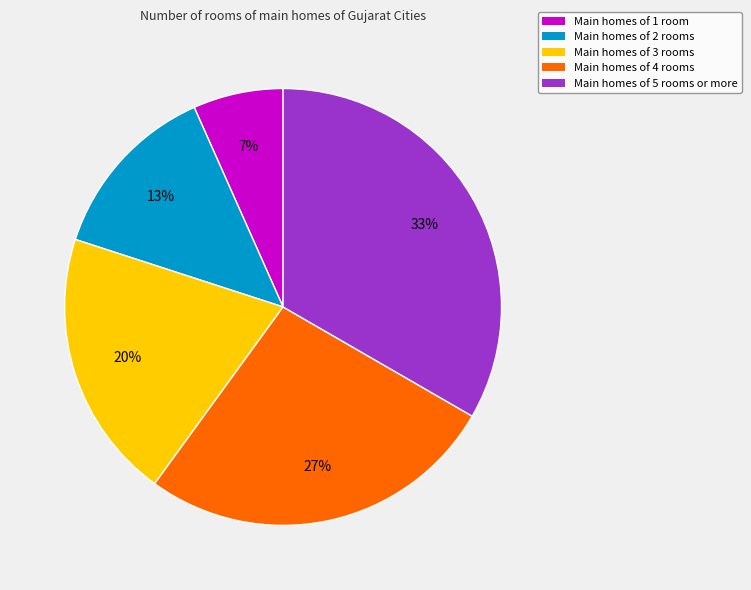

Is there a majority slice in this chart?

No